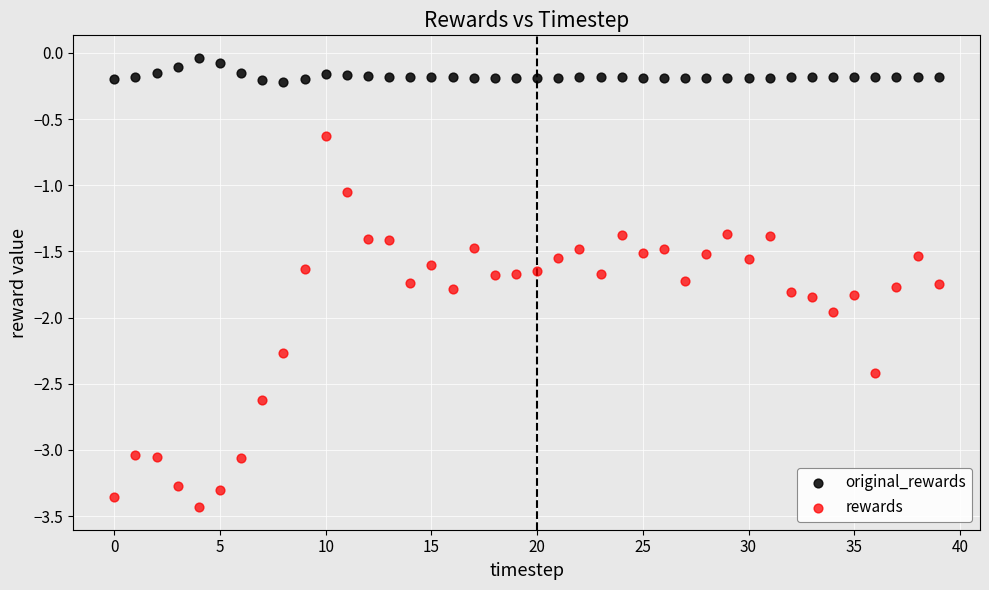

Which series contains the highest Y value?

original_rewards